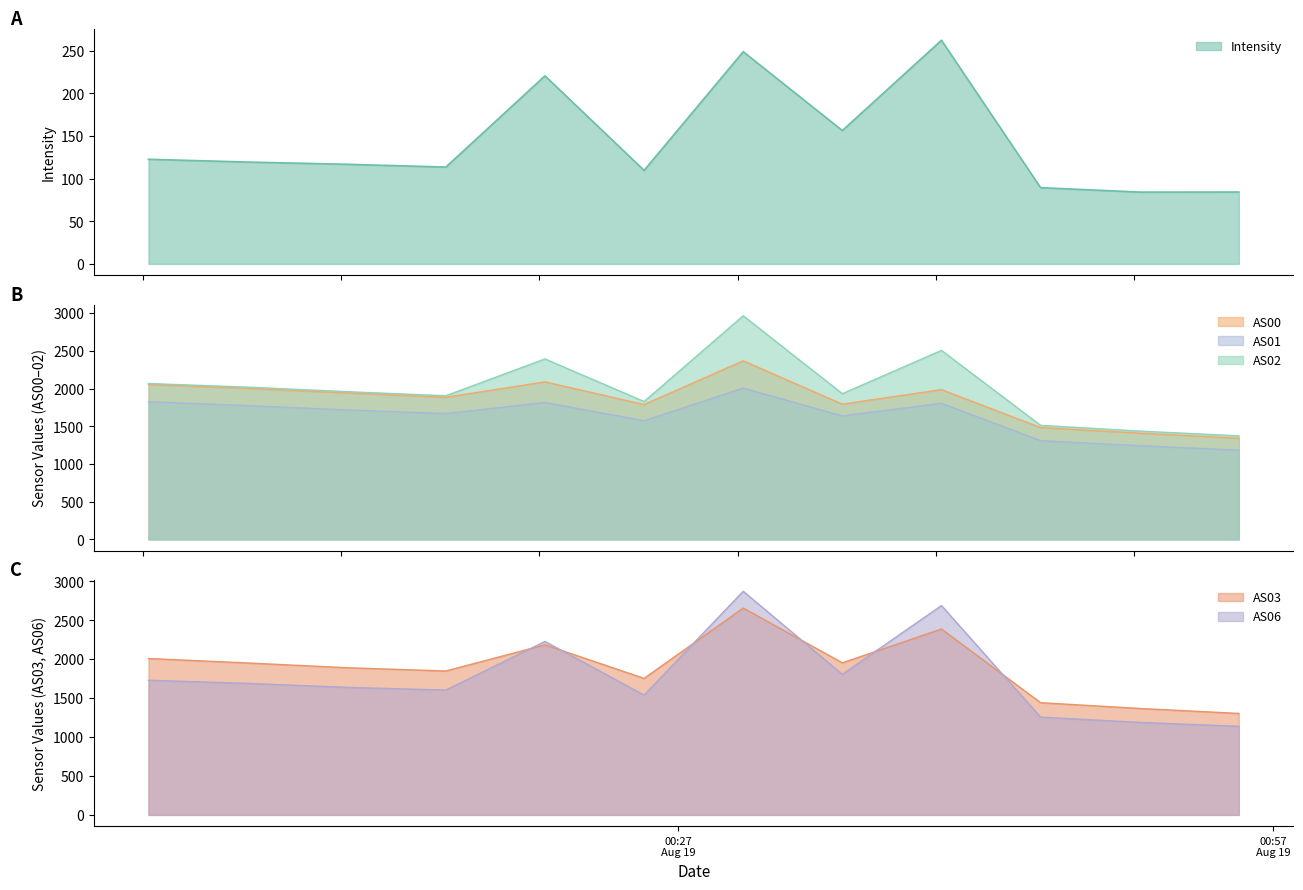

How many series are shown in this chart?

6